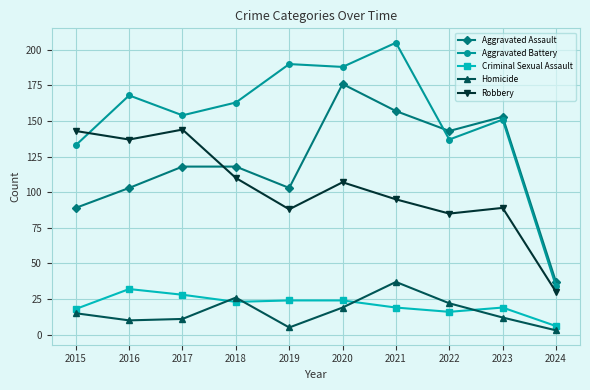

What is the value of the Homicide point at the 1st from the left?

15